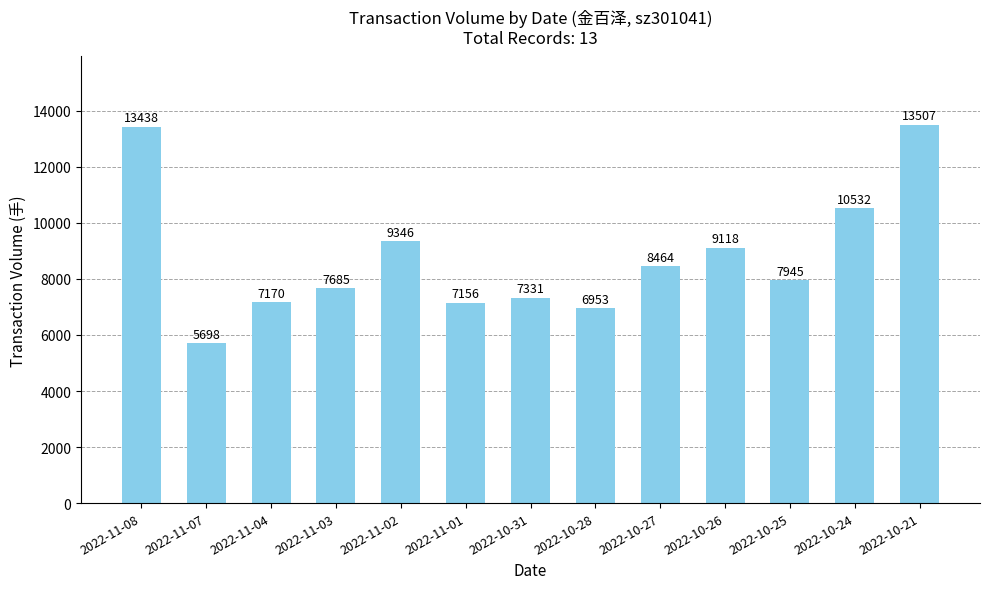

What is the label of the 6th bar from the left?

2022-11-01